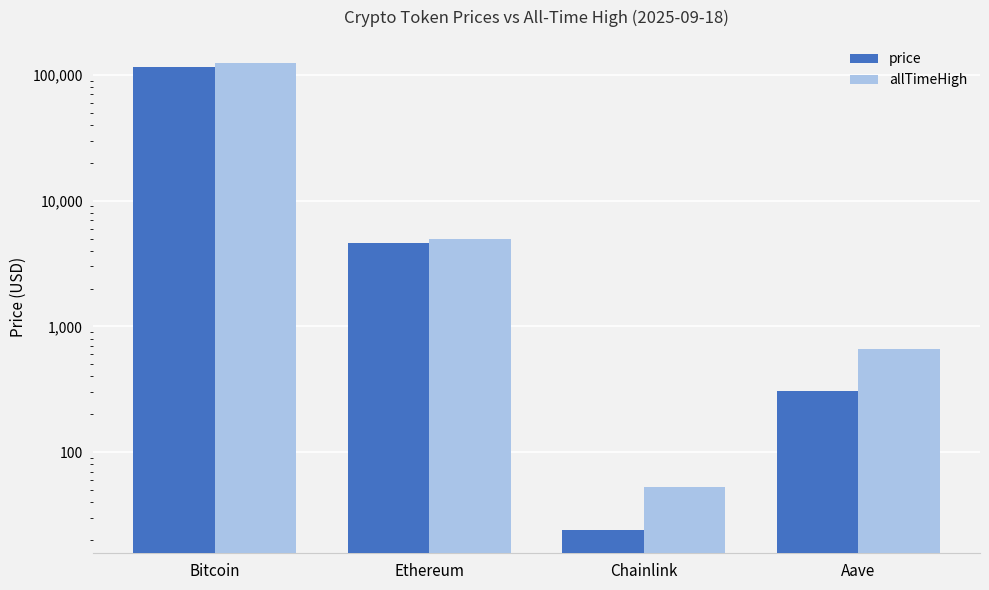

Count the number of data series in this chart.

2